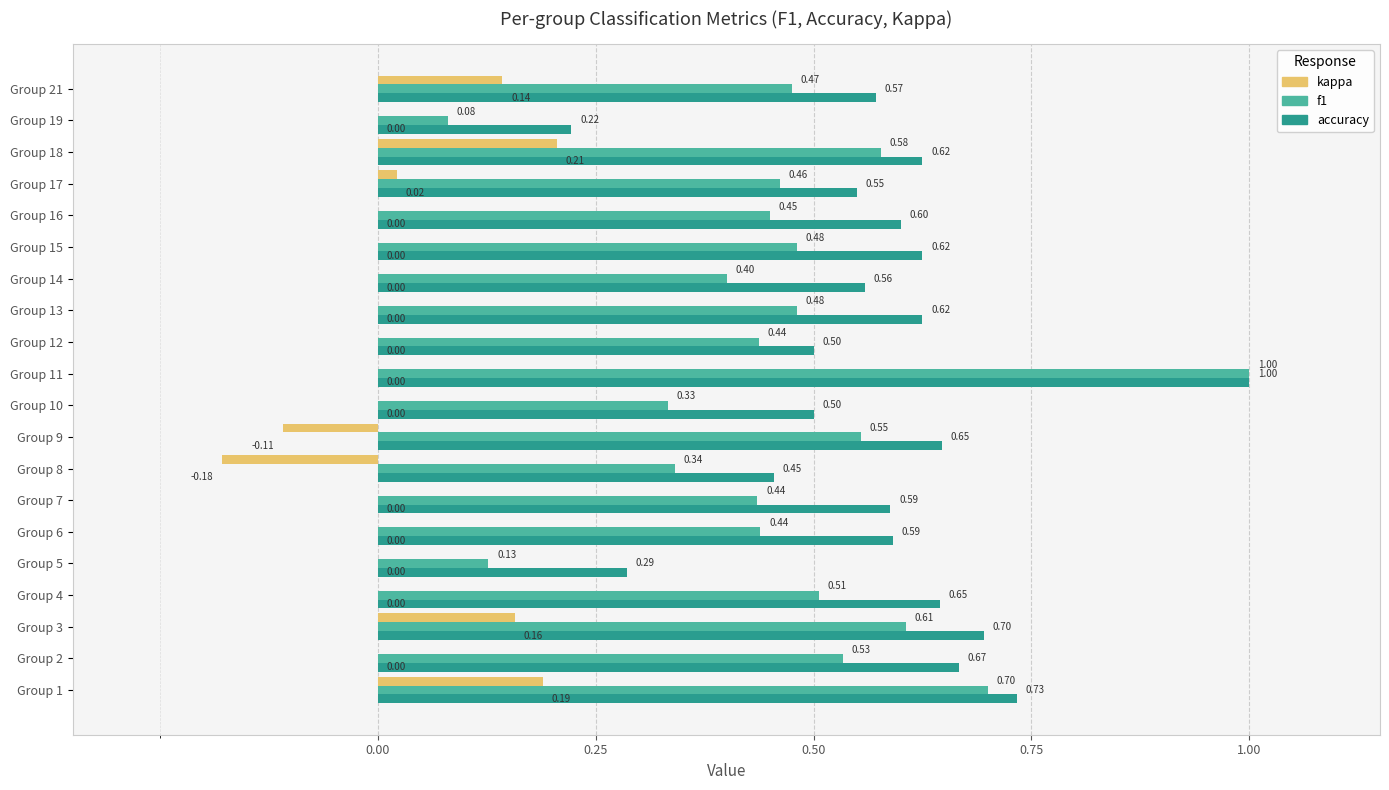

What is the sum of all f1 values?

9.4